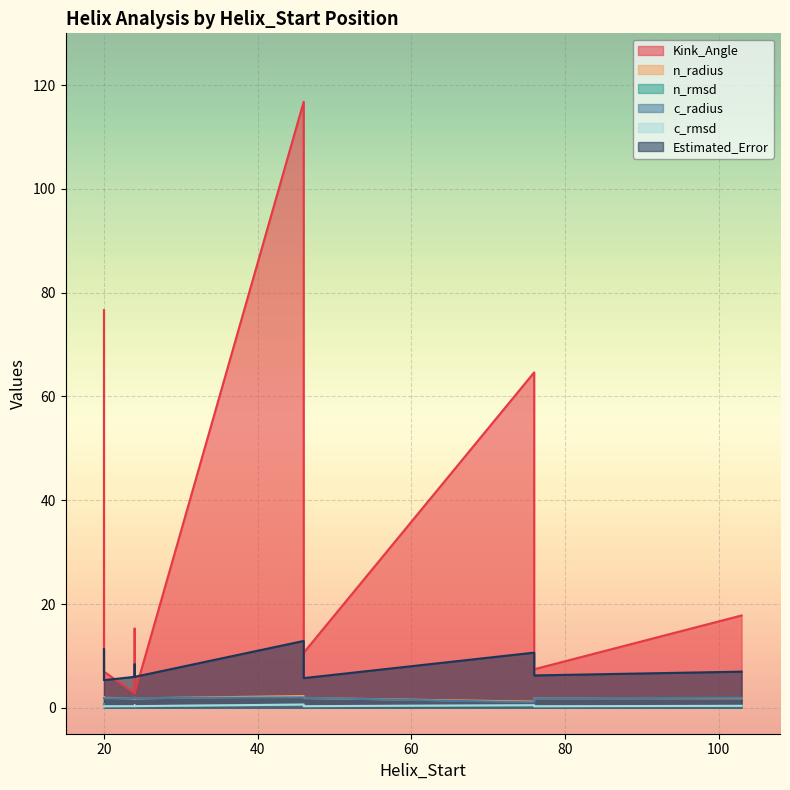

What value does the c_rmsd series have at 76?

0.5